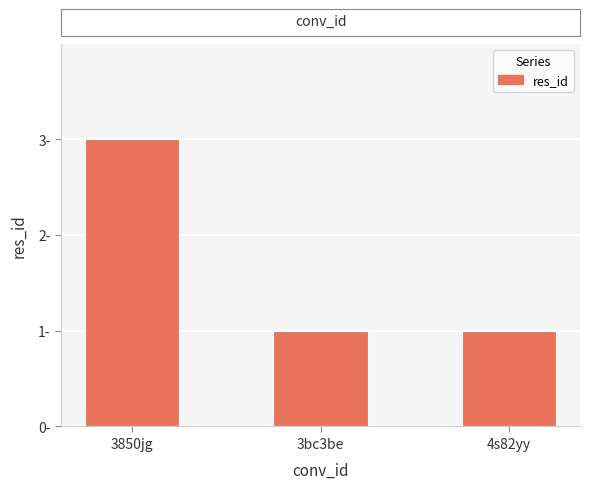

Does the chart contain any negative values?

No